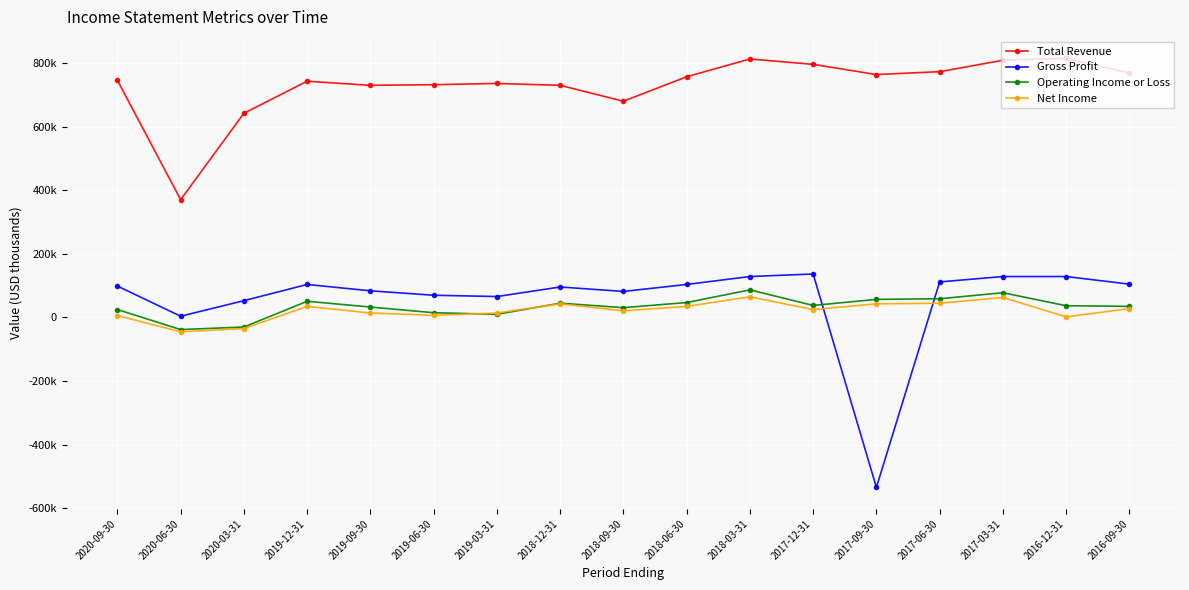

Does the chart have visible grid lines?

Yes